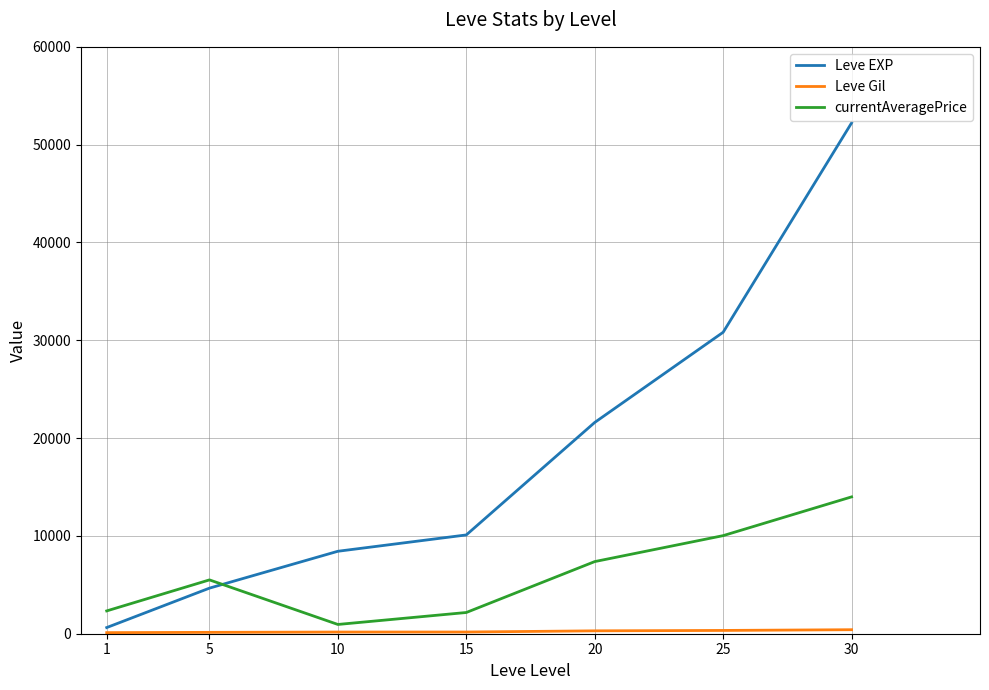

How many categories are shown in the chart?

7